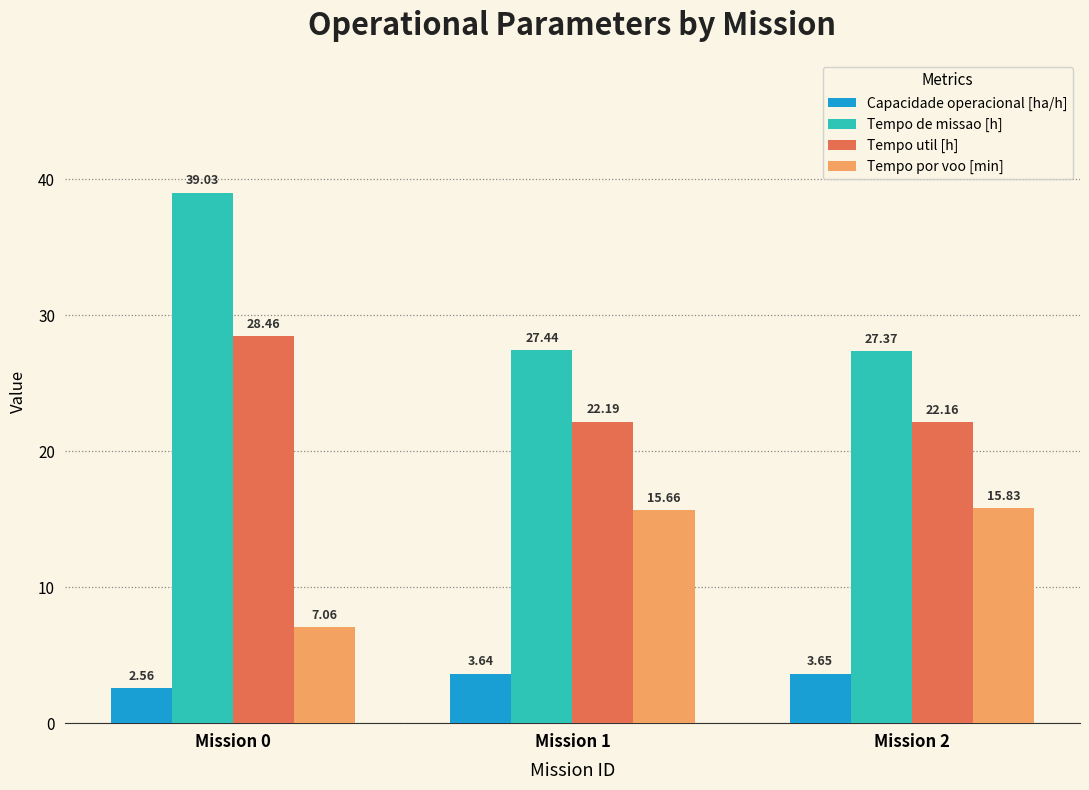

What is the difference between the highest and lowest values at Mission 0?

36.5